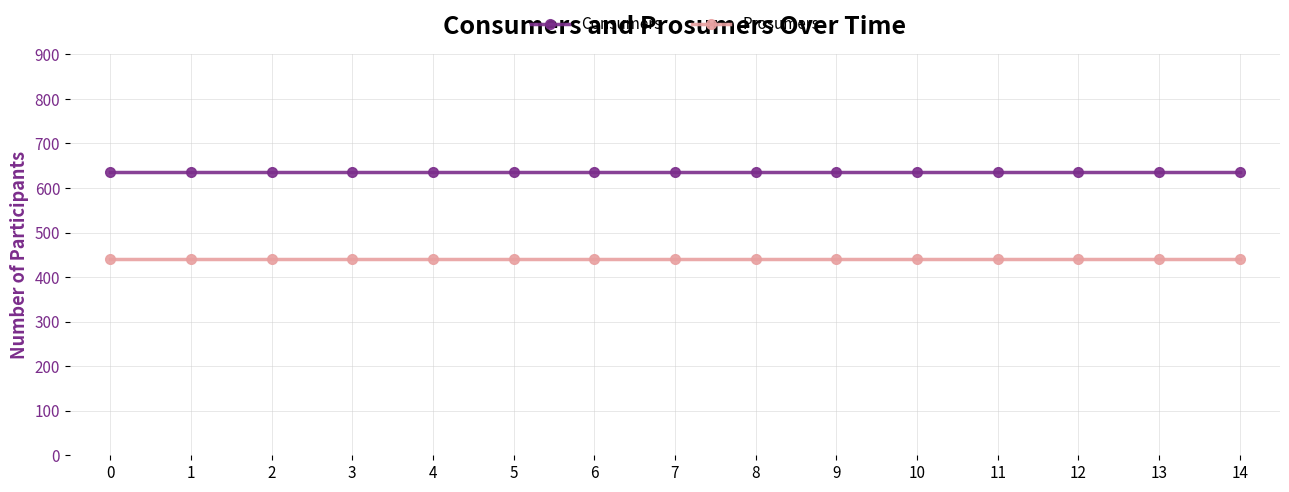

Reading left to right, list all the values displayed in this chart.

Consumers: 635	635	635	635	635	635	635	635	635	635	635	635	635	635	635
Prosumers: 440	440	440	440	440	440	440	440	440	440	440	440	440	440	440